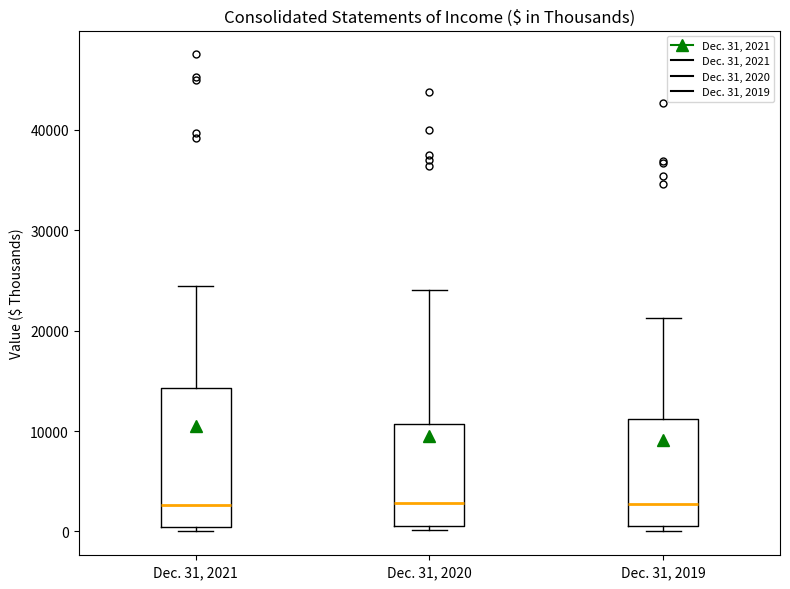

Where does the upper whisker of the box for Dec. 31, 2019 end on the y-axis? The values are not printed on the chart, so give them approximately, as read against the axis.

21000